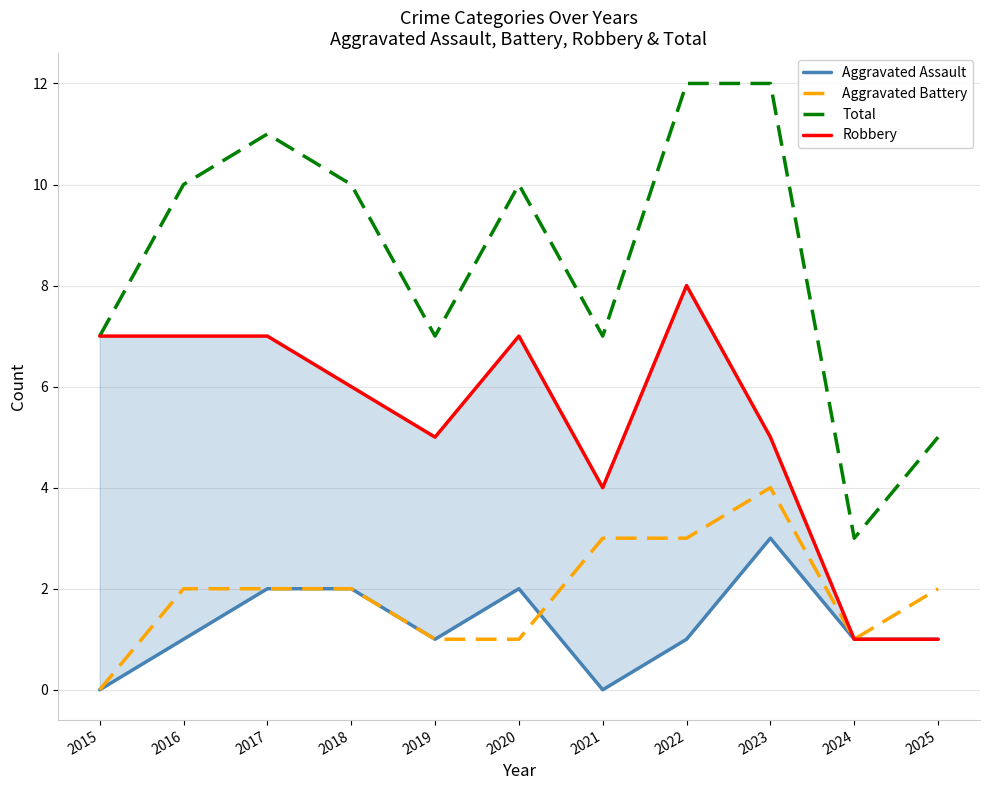

What value does the Robbery series have at 2025?

1